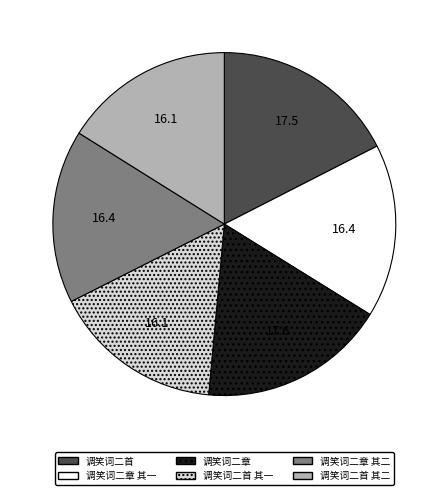

Is the sum of 调笑词二首 其二 and 调笑词二首 其一 greater than half?

No